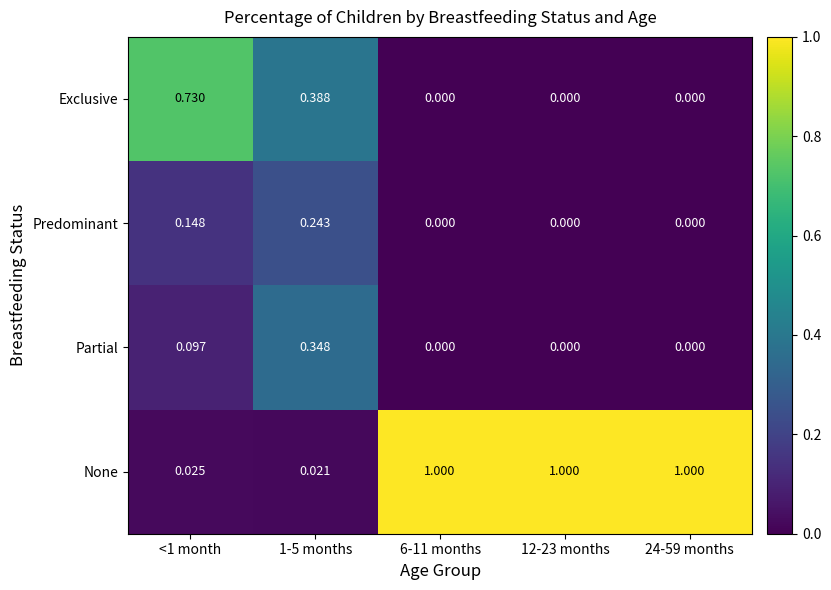

How many series are shown in this chart?

4